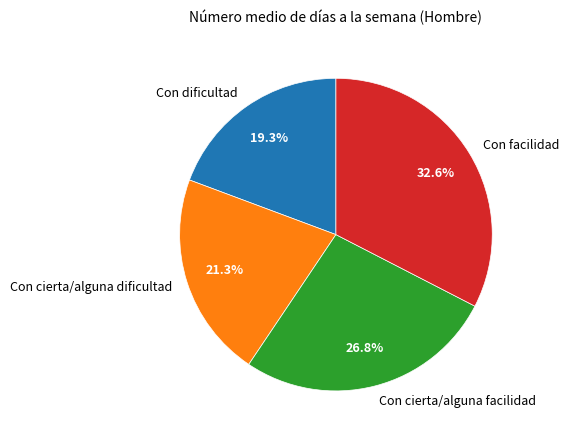

Rank the categories by value from highest to lowest.

Con facilidad, Con cierta/alguna facilidad, Con cierta/alguna dificultad, Con dificultad